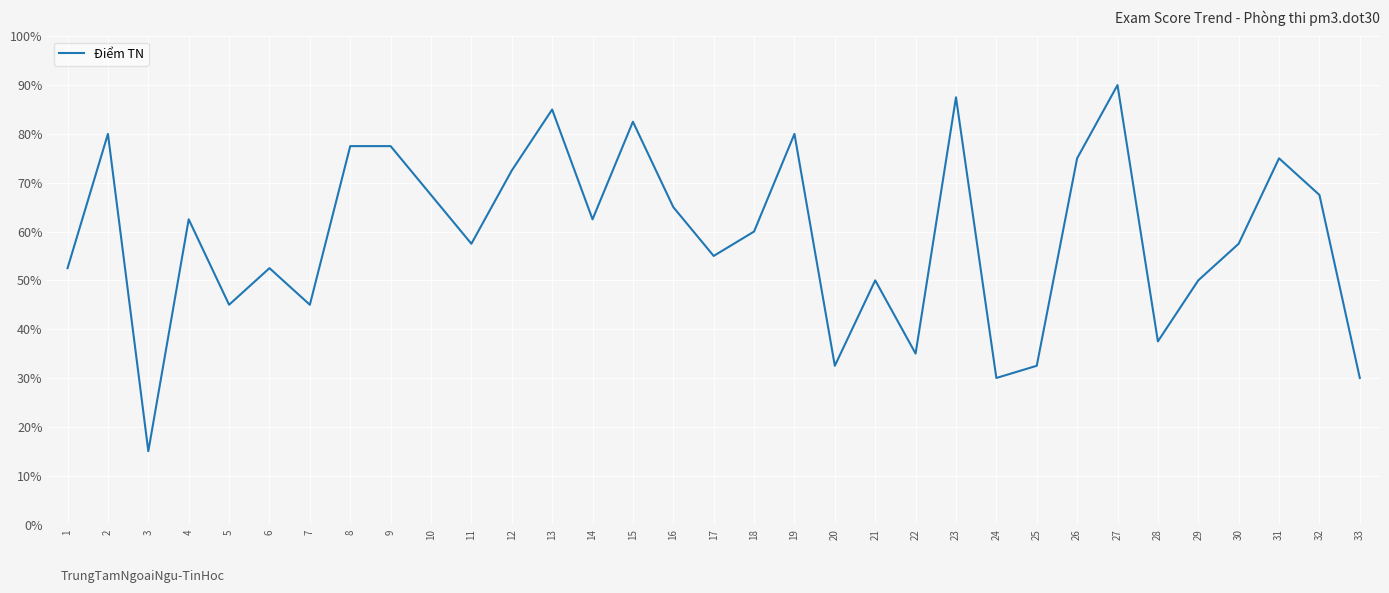

Is it true that the value at 8 is 77.5?

True